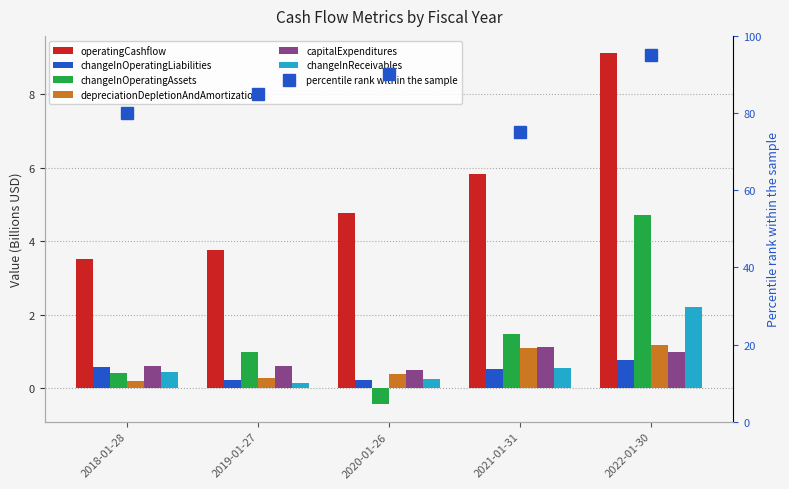

What is the sum of all depreciationDepletionAndAmortization values?

3.1